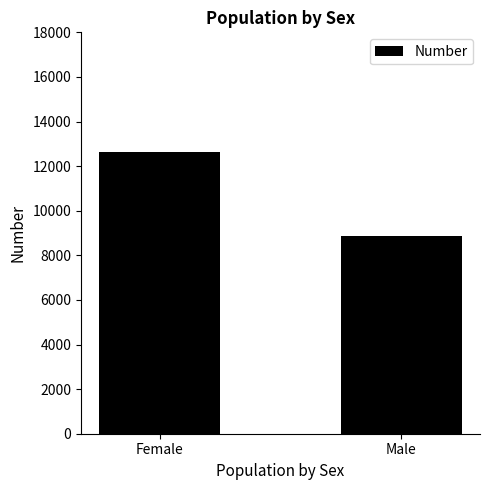

What is the greatest value displayed?

12639